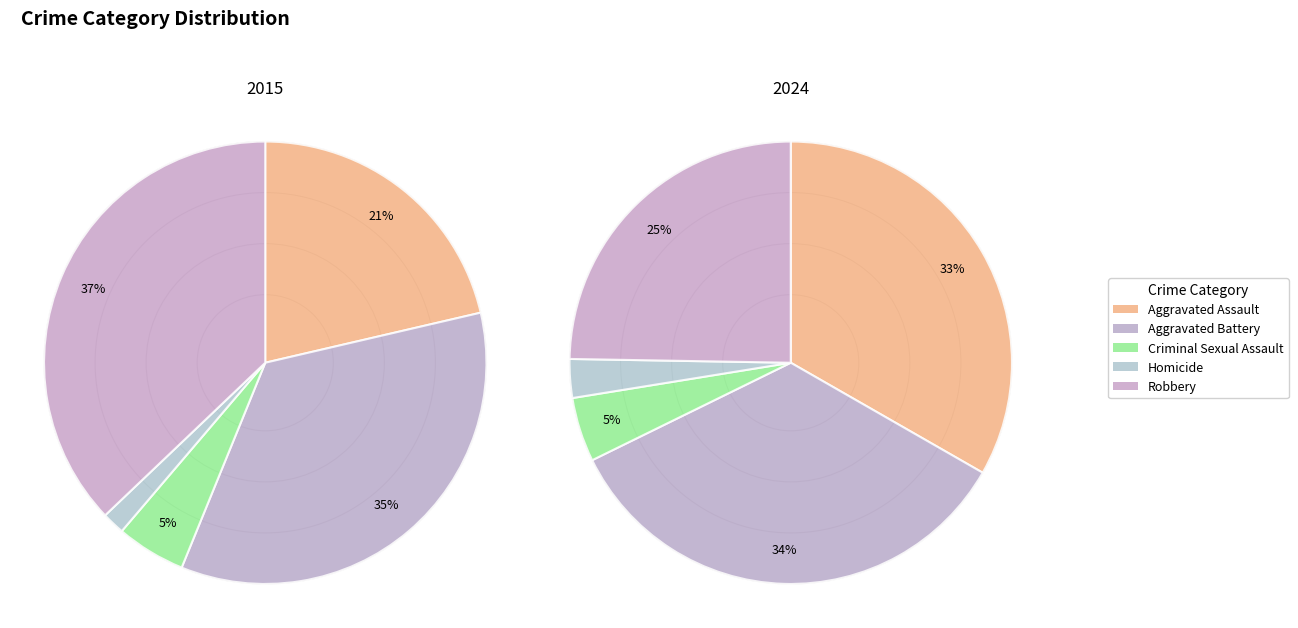

Which has a higher value, values_2015 or values_2024?

values_2024